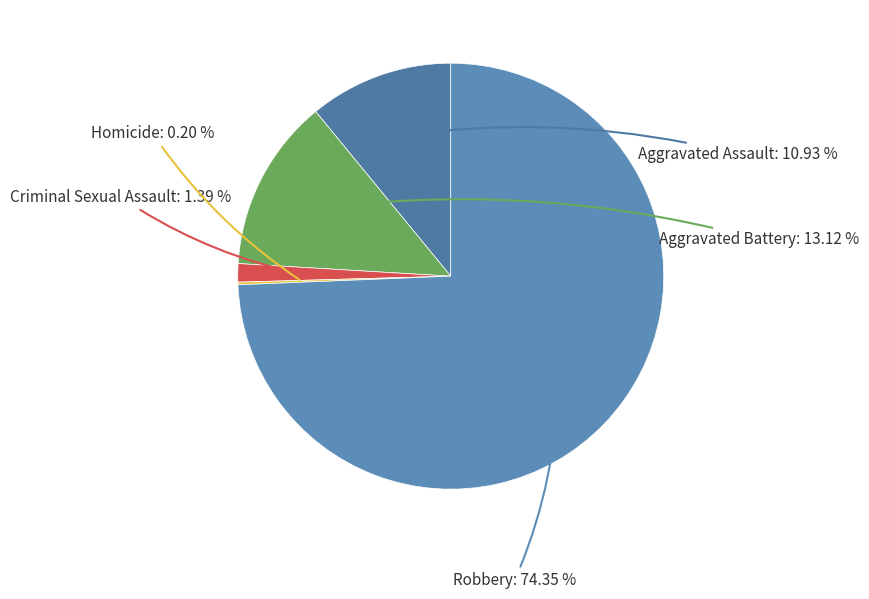

To the nearest percent, what portion does Aggravated Assault represent?

11%